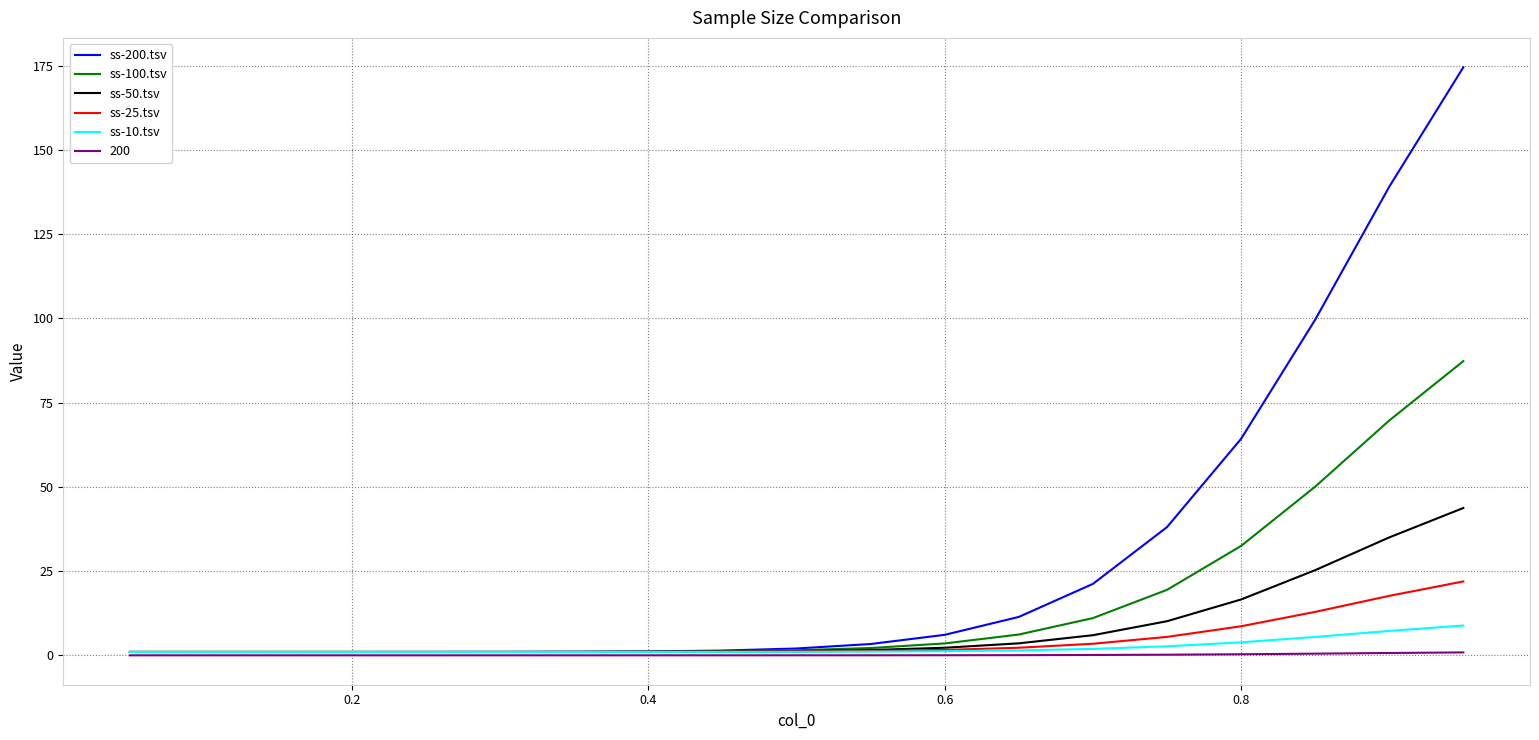

The value of ss-200.tsv at 0.8 is 64.3. True or false?

True